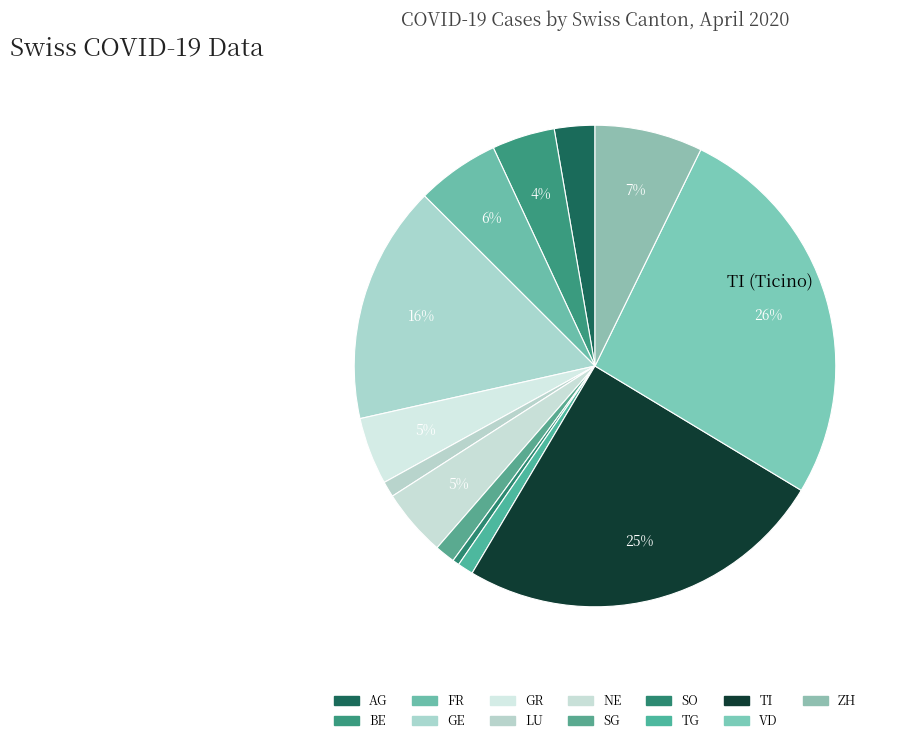

How many segments does this pie chart have?

13